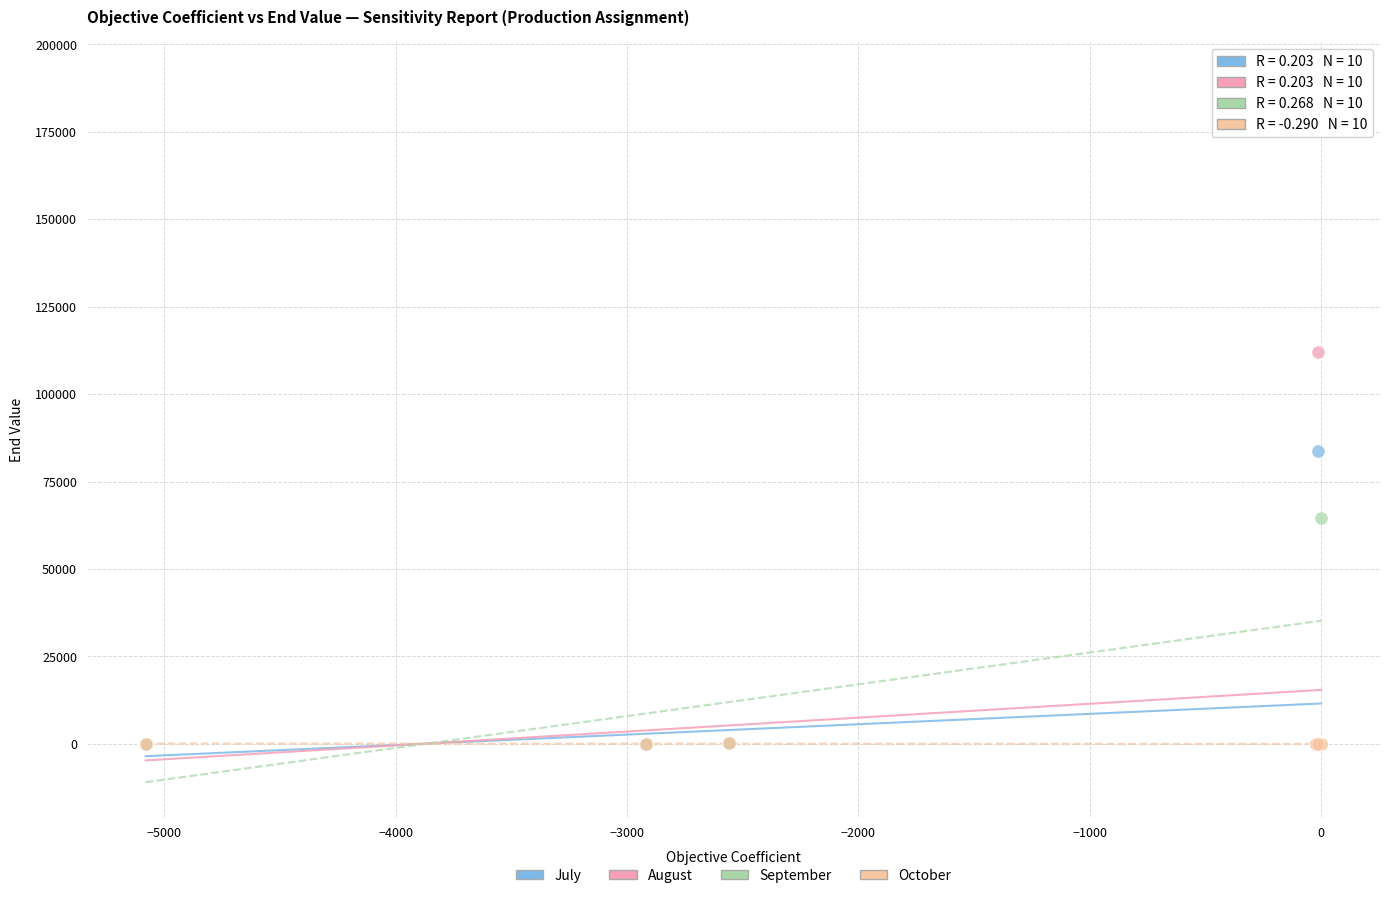

Which series has the widest spread of Y values?

September